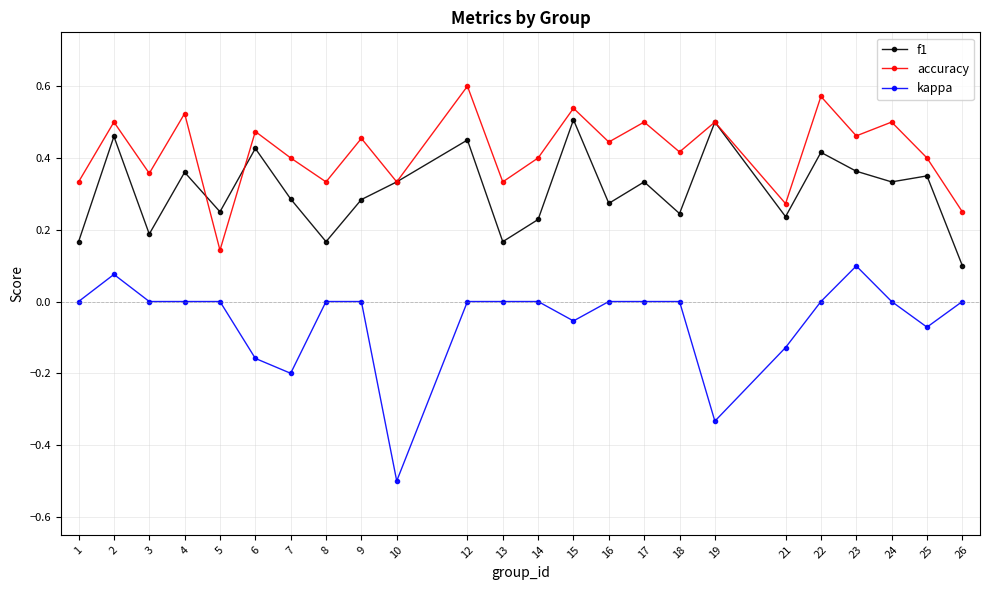

Which series has the widest spread of values?

kappa